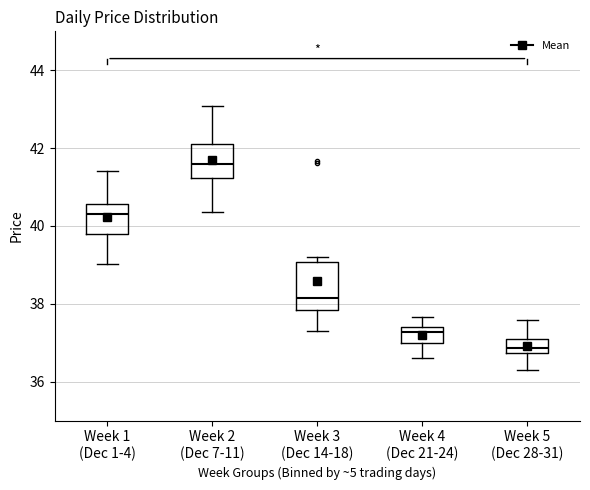

Reading left to right, transcribe this box plot: for each box, give where its median line is, the range the box spans, and where its two whiskers end, as read against the y-axis. The values are not printed on the chart, so give them approximately, as read against the axis.

Week 1 (Dec 1-4): median 40.4, box 39.8 to 40.6, whiskers 39.0 to 41.4
Week 2 (Dec 7-11): median 41.6, box 41.2 to 42.2, whiskers 40.4 to 43.0
Week 3 (Dec 14-18): median 38.2, box 37.8 to 39.0, whiskers 37.4 to 39.2
Week 4 (Dec 21-24): median 37.2, box 37.0 to 37.4, whiskers 36.6 to 37.6
Week 5 (Dec 28-31): median 36.8 (inside the box), box 36.8 to 37.0, whiskers 36.2 to 37.6